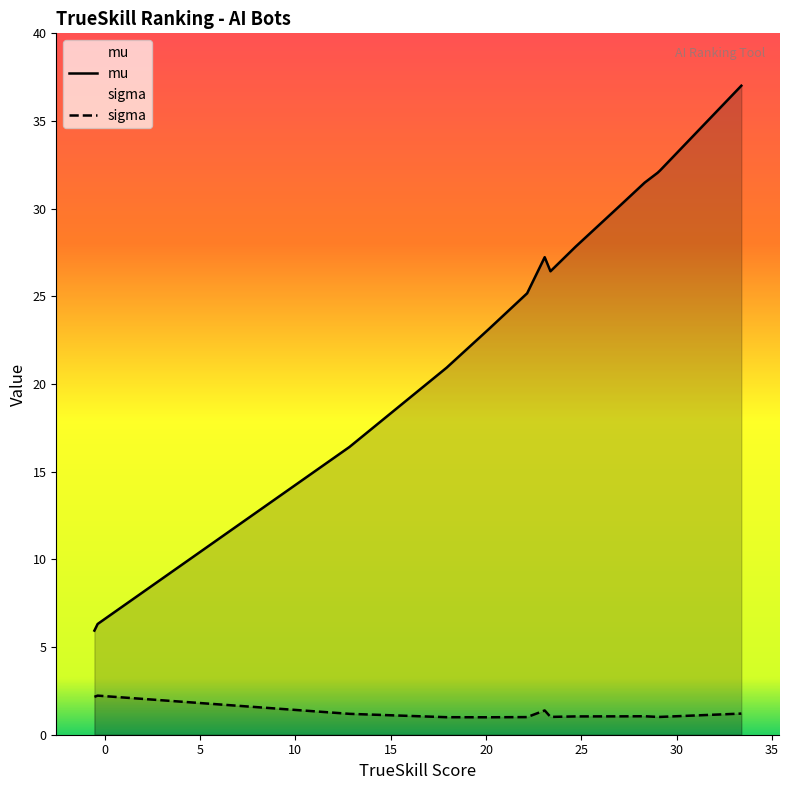

What are all the series names shown in the legend?

mu, sigma